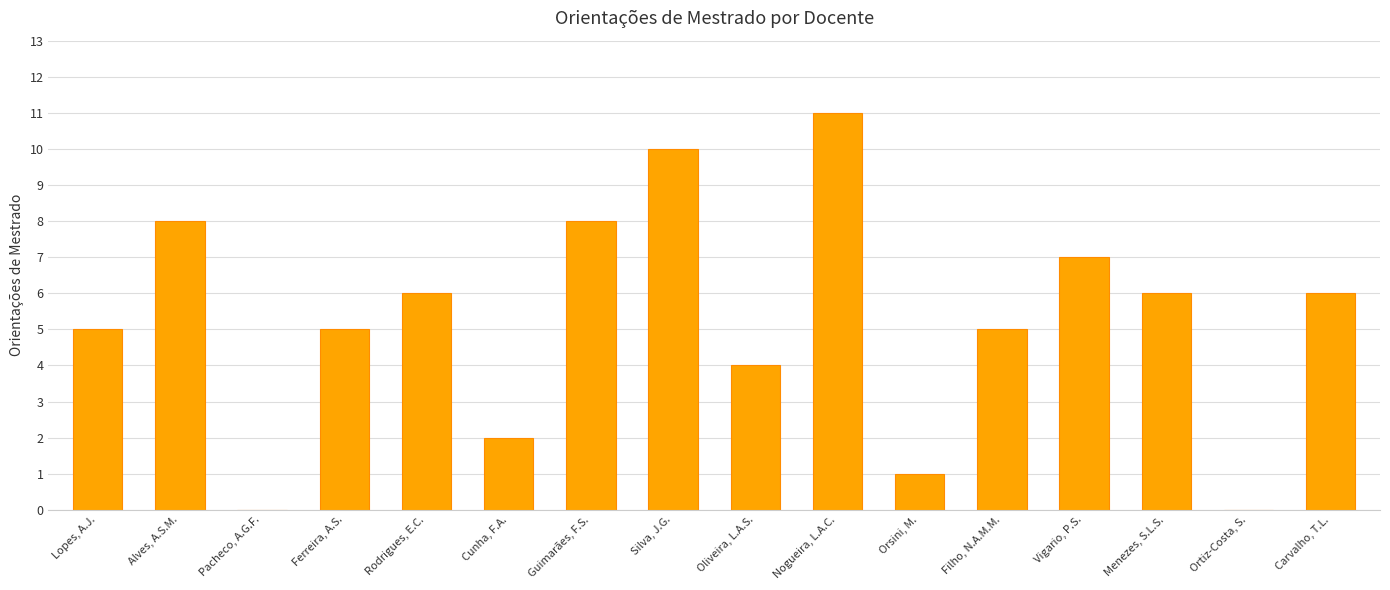

Between Alves, A.S.M. and Ferreira, A.S., which is larger?

Alves, A.S.M.